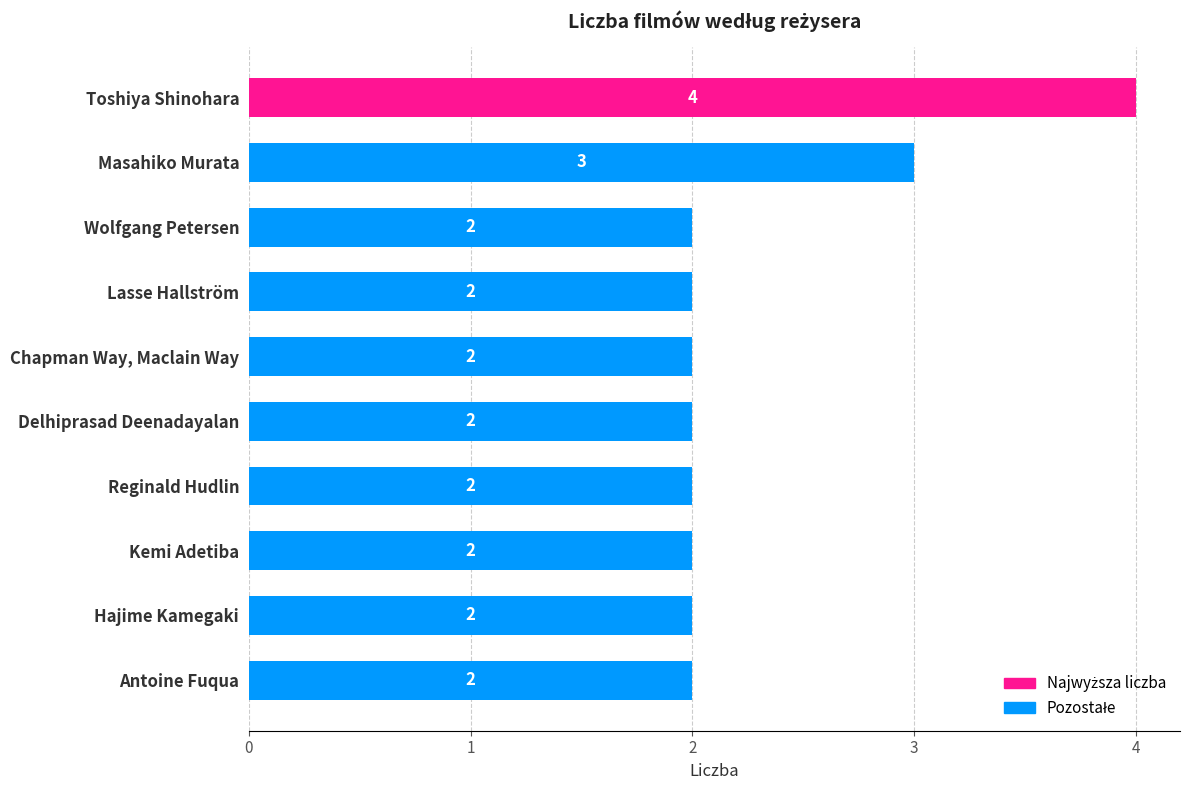

What is the label of the 9th bar from the bottom?

Masahiko Murata